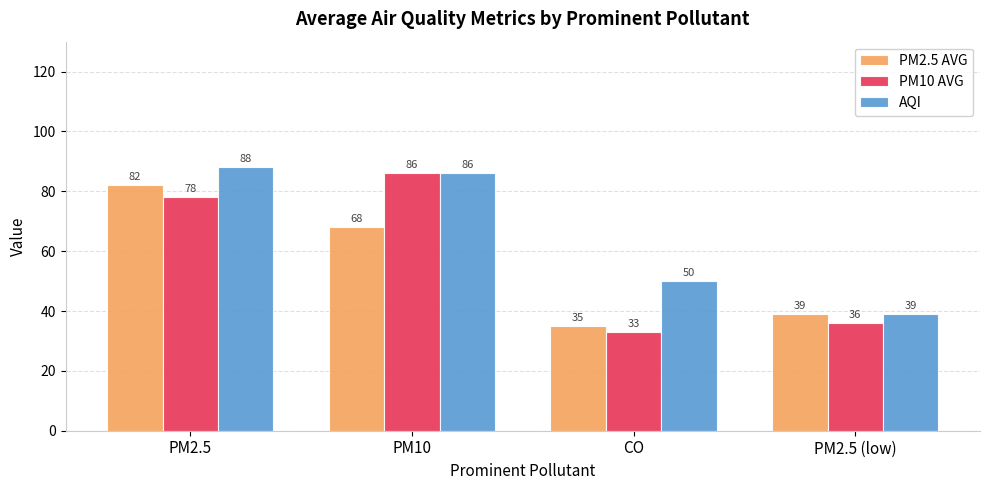

What value does the AQI series have at PM2.5 (low), to the nearest 10?

40